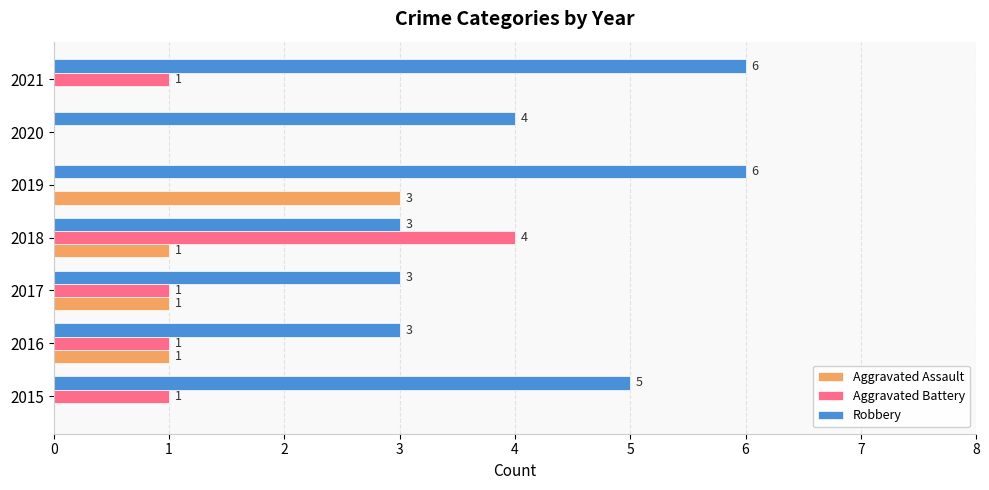

What are all the series names shown in the legend?

Aggravated Assault, Aggravated Battery, Robbery